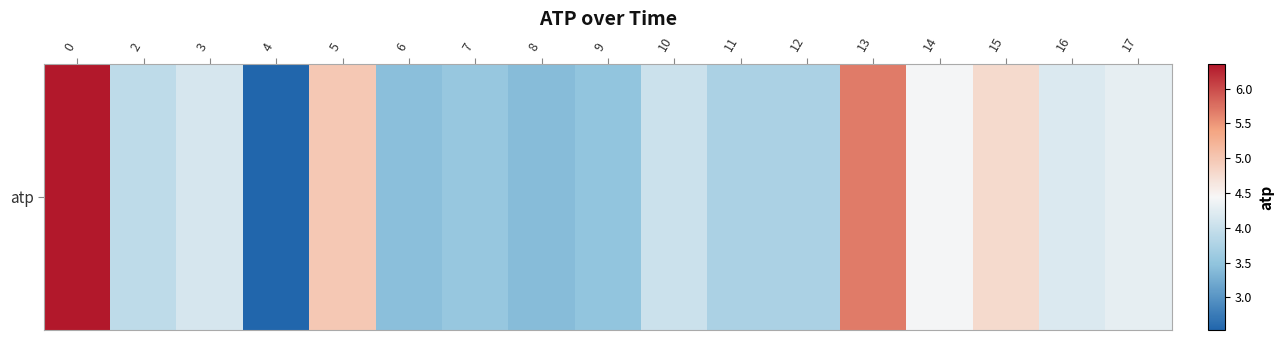

Reading left to right, transcribe all the data shown in this chart.

0=6.4	2=3.9	3=4.1	4=2.5	5=5.0	6=3.4	7=3.5	8=3.4	9=3.5	10=4.0	11=3.7	12=3.7	13=5.7	14=4.4	15=4.8	16=4.2	17=4.3